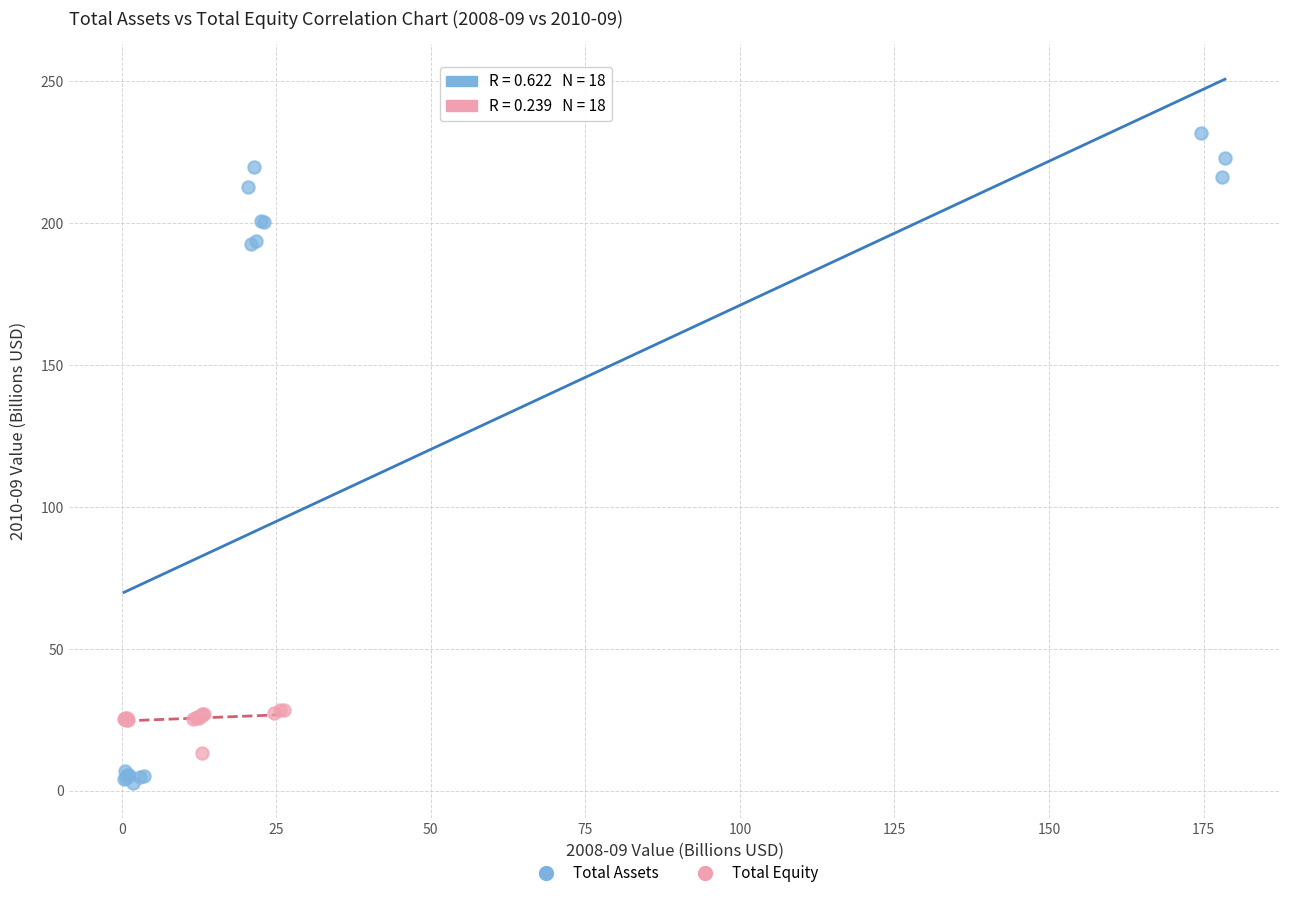

Which series contains the highest Y value?

Total Assets